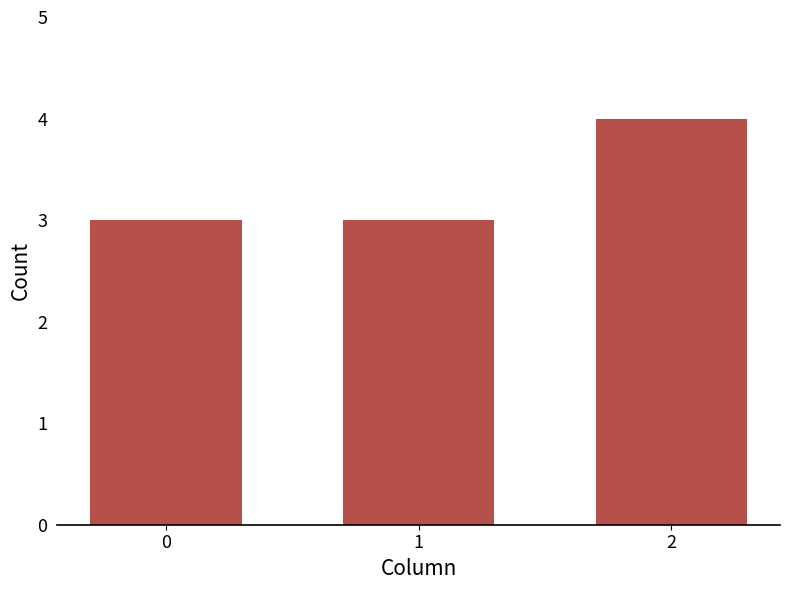

What is the average value?

3